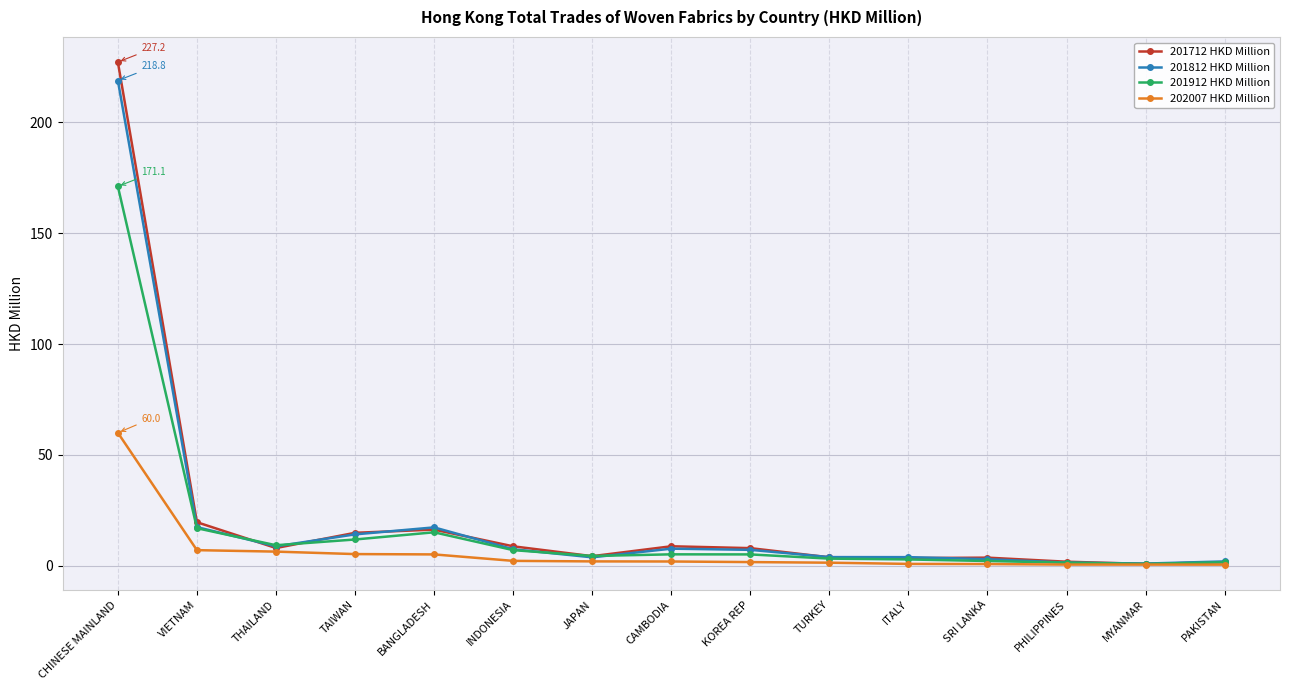

What is the label of the 13th point from the left?

PHILIPPINES